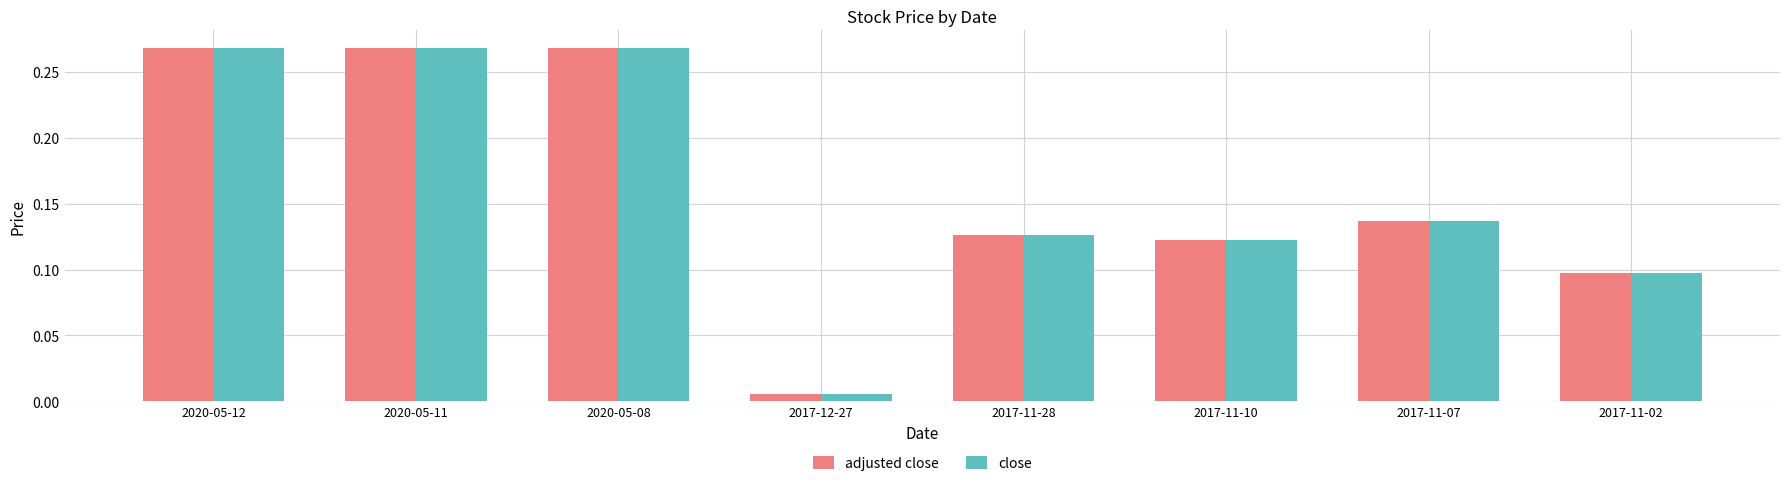

Which category has the lowest value in the adjusted close series?

2017-12-27